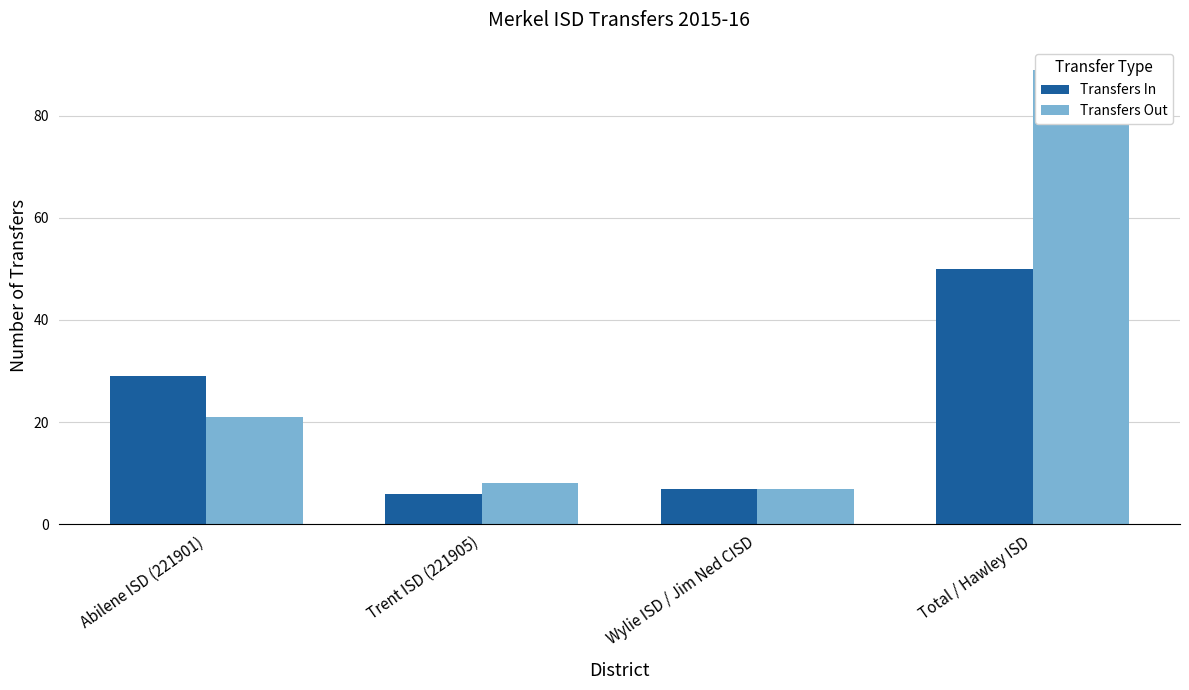

Is the value of Transfers Out at Wylie ISD / Jim Ned CISD greater than the value of Transfers In at Trent ISD (221905)?

Yes